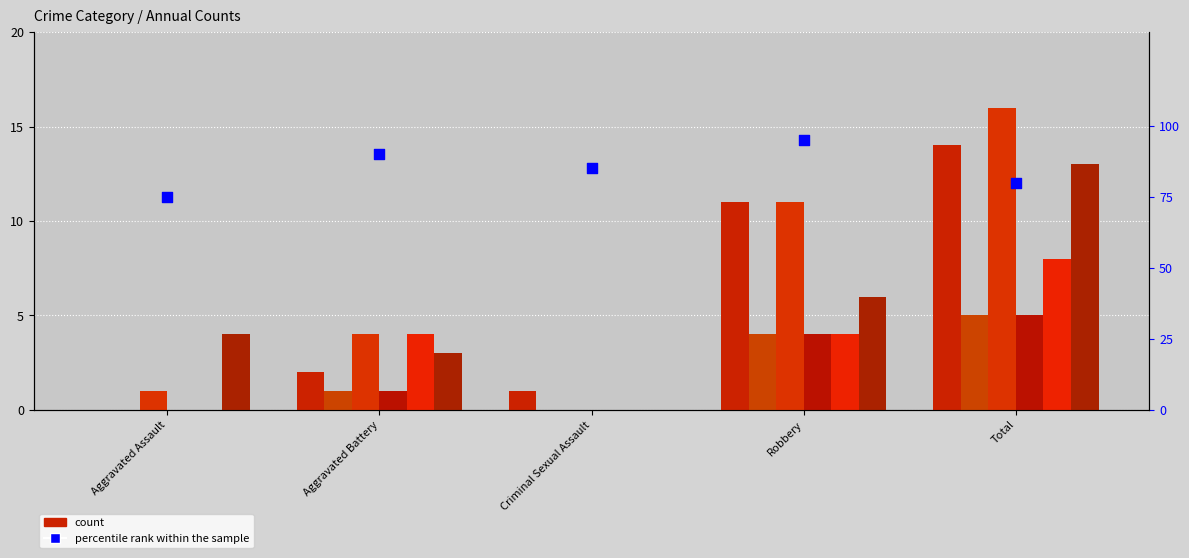

Approximately how many times larger is the value at Total compared to Robbery?

0.8